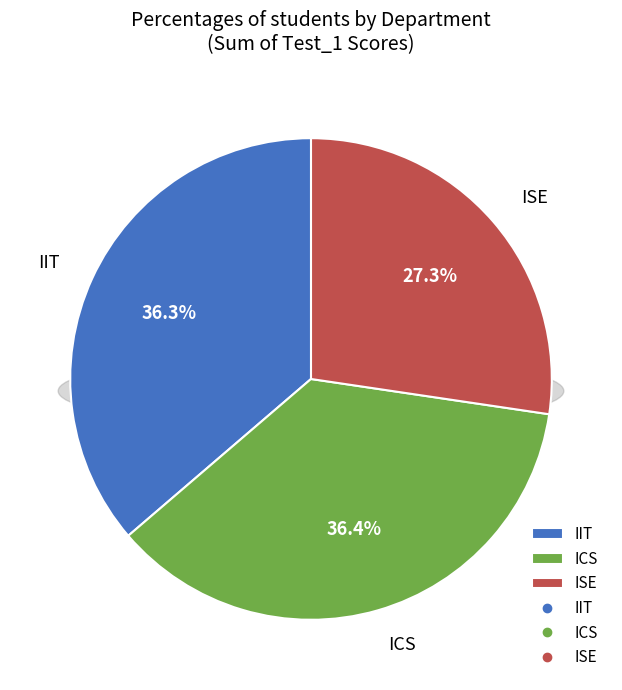

How many slices are in this pie chart?

3